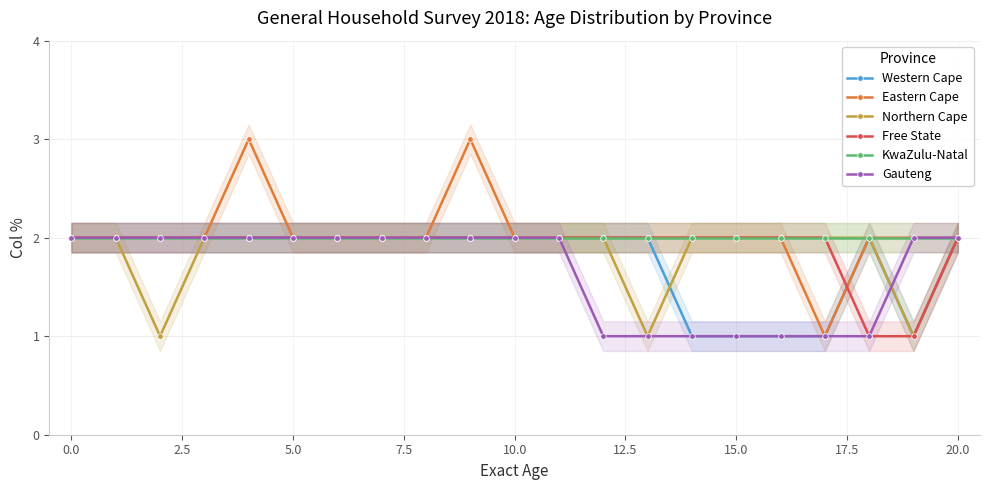

True or false: Eastern Cape has a value of 0 at 10.0.

False